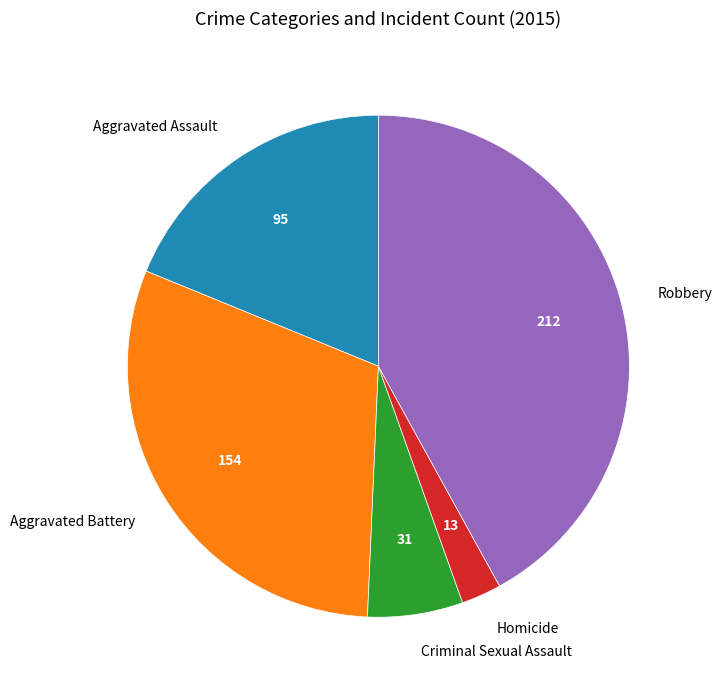

Does any single category account for the majority?

No